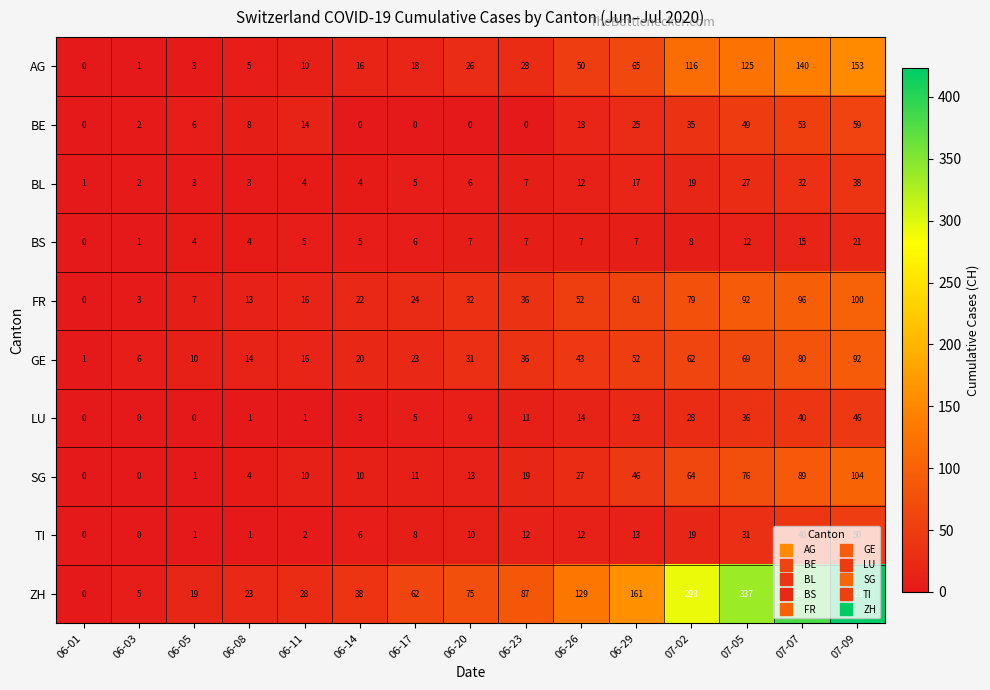

The value of BS at 06-08 is 1. True or false?

False